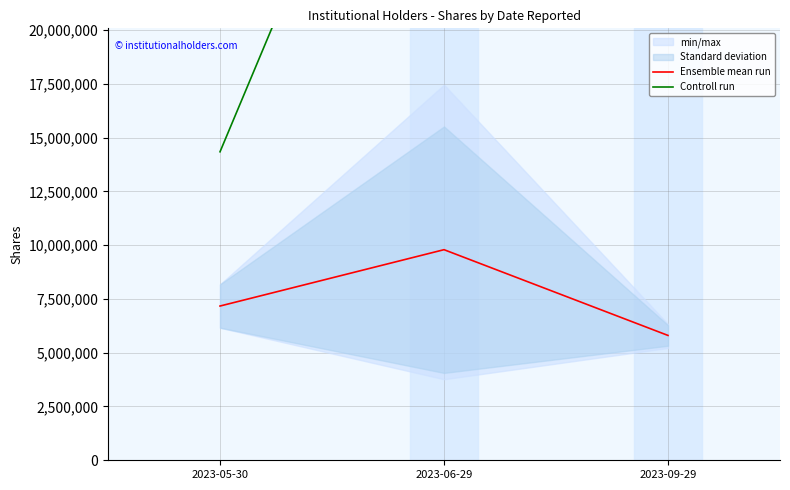

At 2023-09-29, list the series in order from smallest to largest.

Ensemble mean run, Controll run